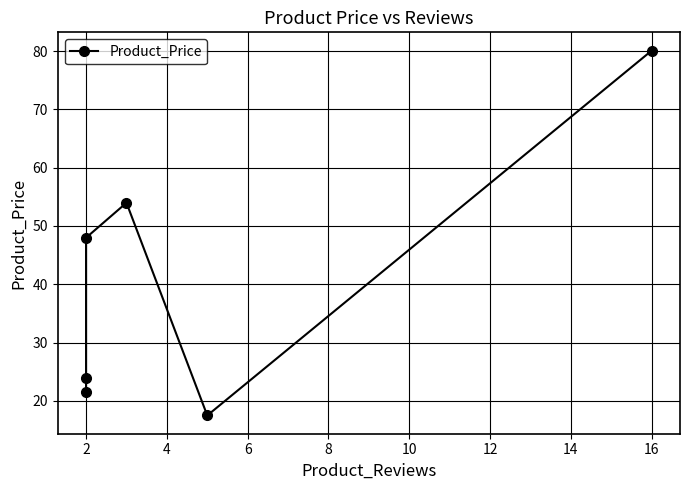

Does the chart have visible grid lines?

Yes